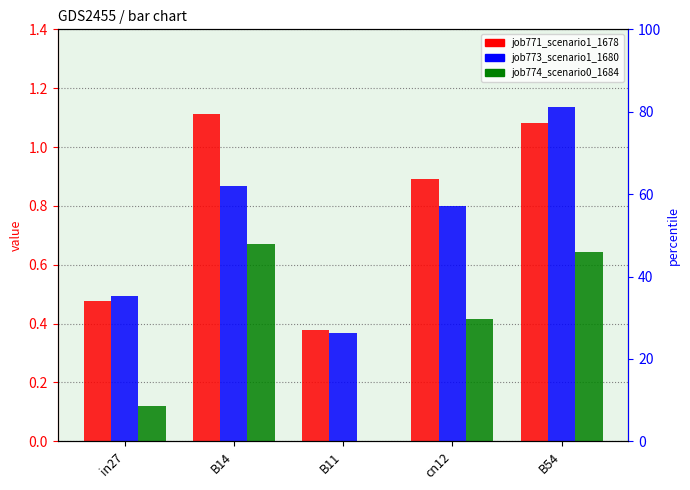

At which category does the chart reach its minimum across all series?

B11